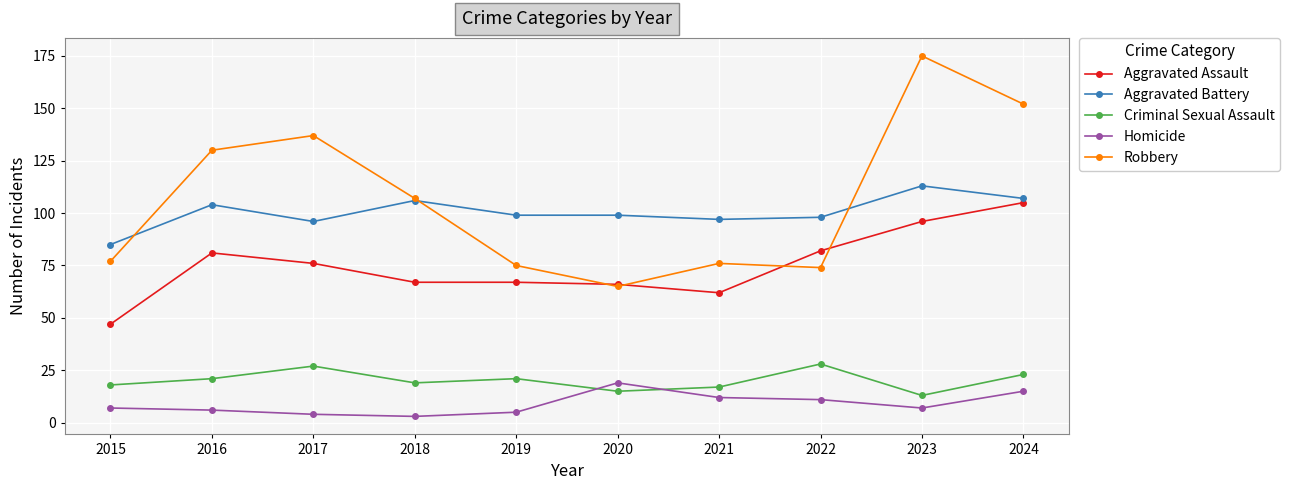

Where is the first local maximum for Criminal Sexual Assault?

2017